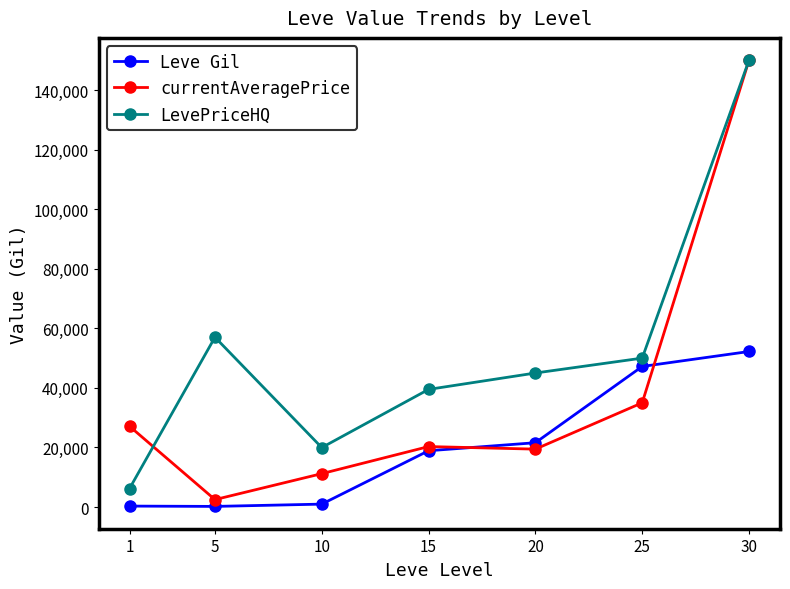

Between which two adjacent categories do Leve Gil and currentAveragePrice first intersect?

15 and 20